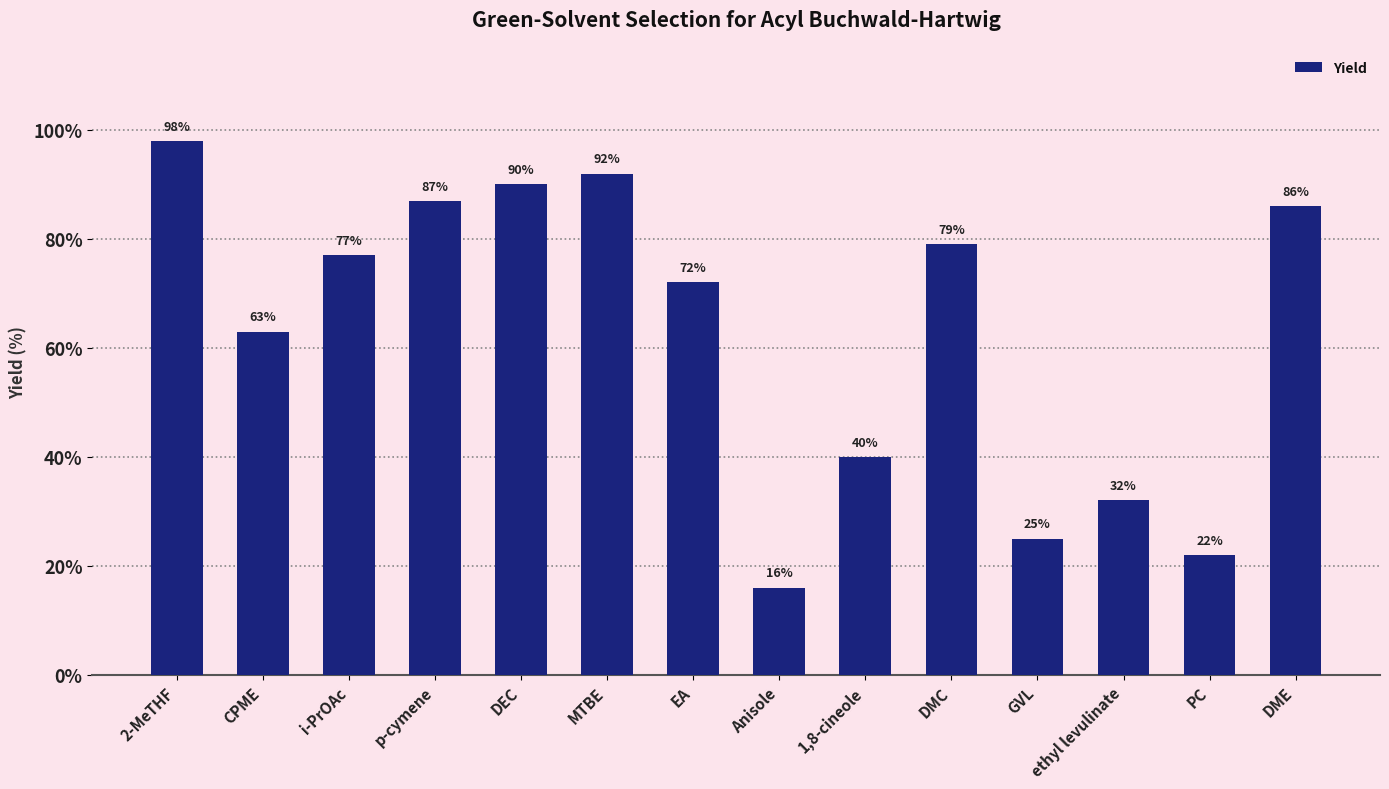

Are the bars grouped side by side (vs. stacked)?

No